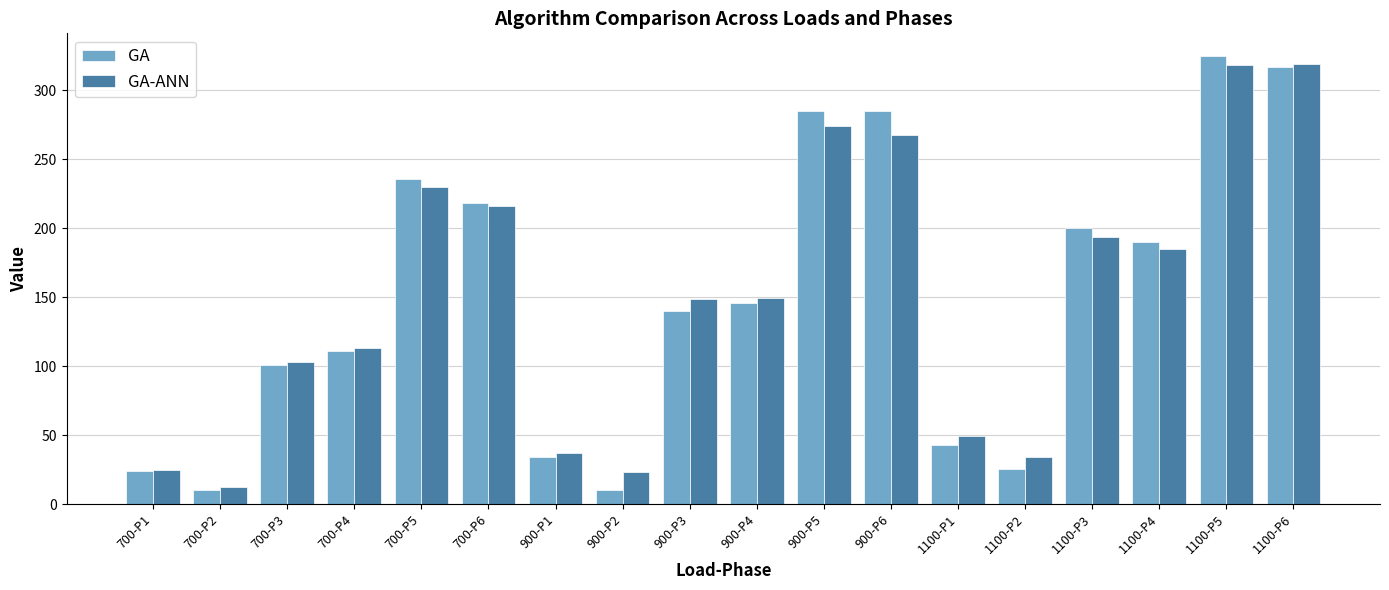

What is the difference between the maximum and minimum values in the GA-ANN series?

307.1